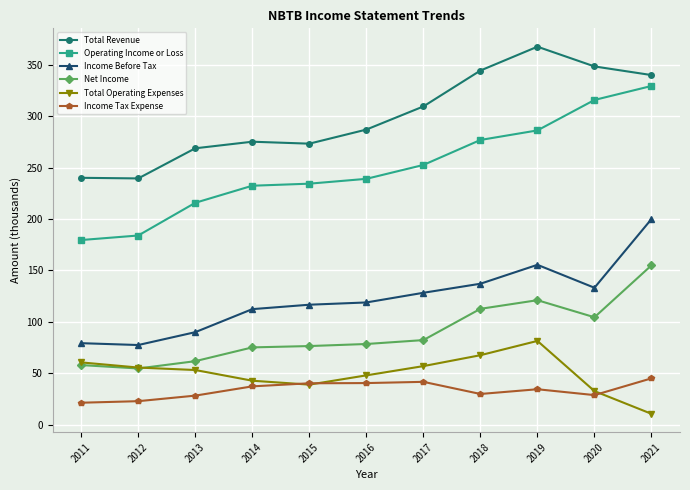

The value of Income Before Tax at 2021 is 353.2. True or false?

False